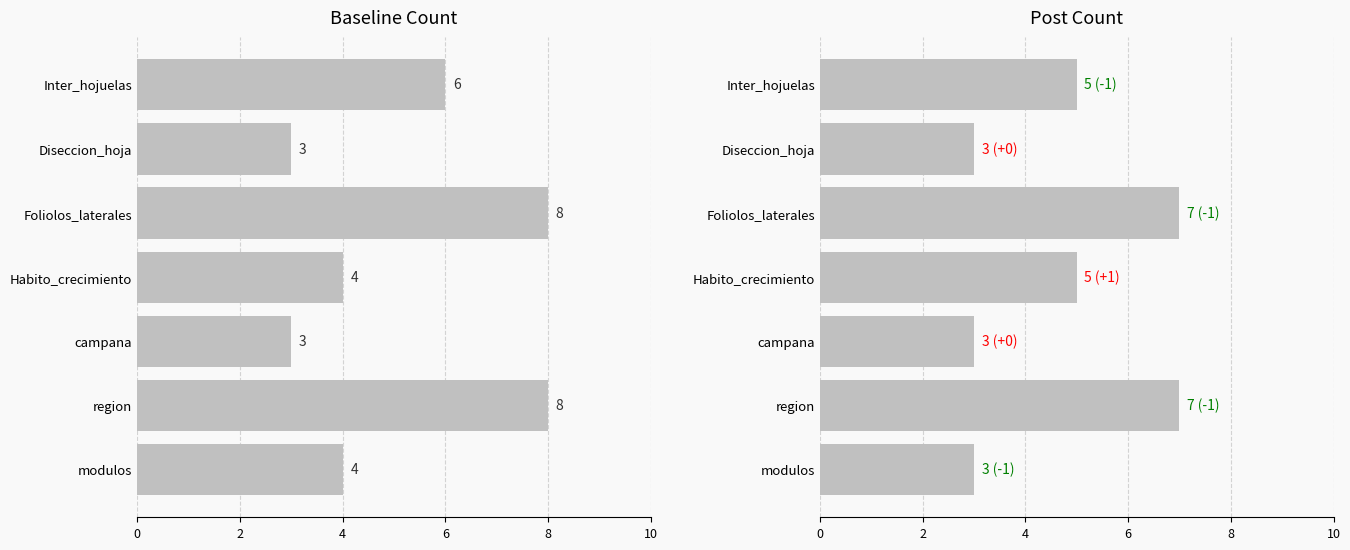

Reading left to right, what are all the values shown in this chart?

Baseline Count: 4	8	3	4	8	3	6
Post Count: 3	7	3	5	7	3	5